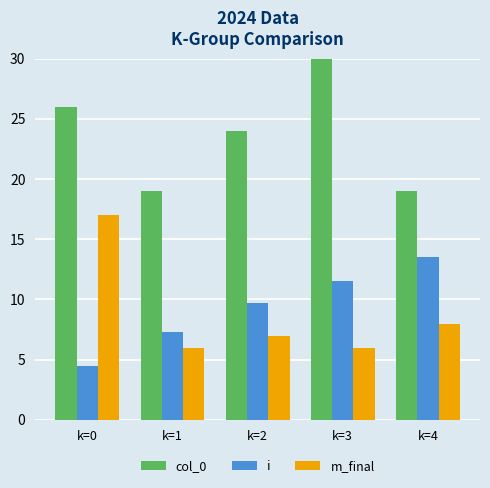

The value of m_final at k=1 is 3.1. True or false?

False